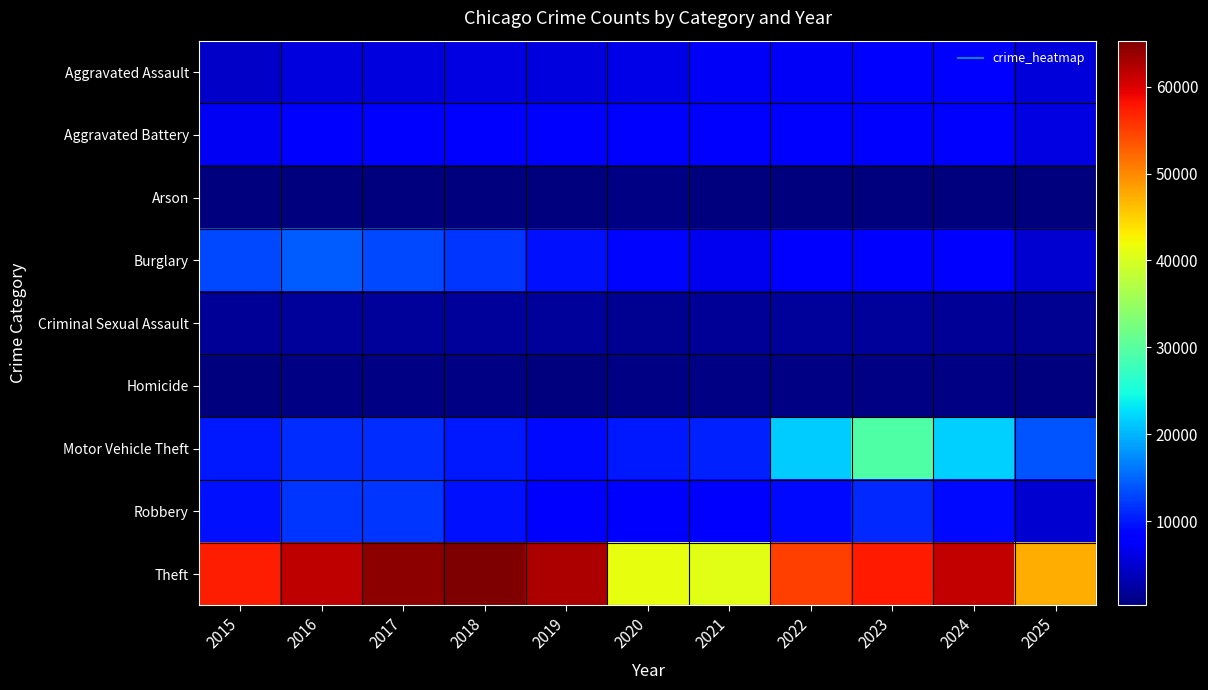

Which series changed the most between 2015 and 2022?

Motor Vehicle Theft